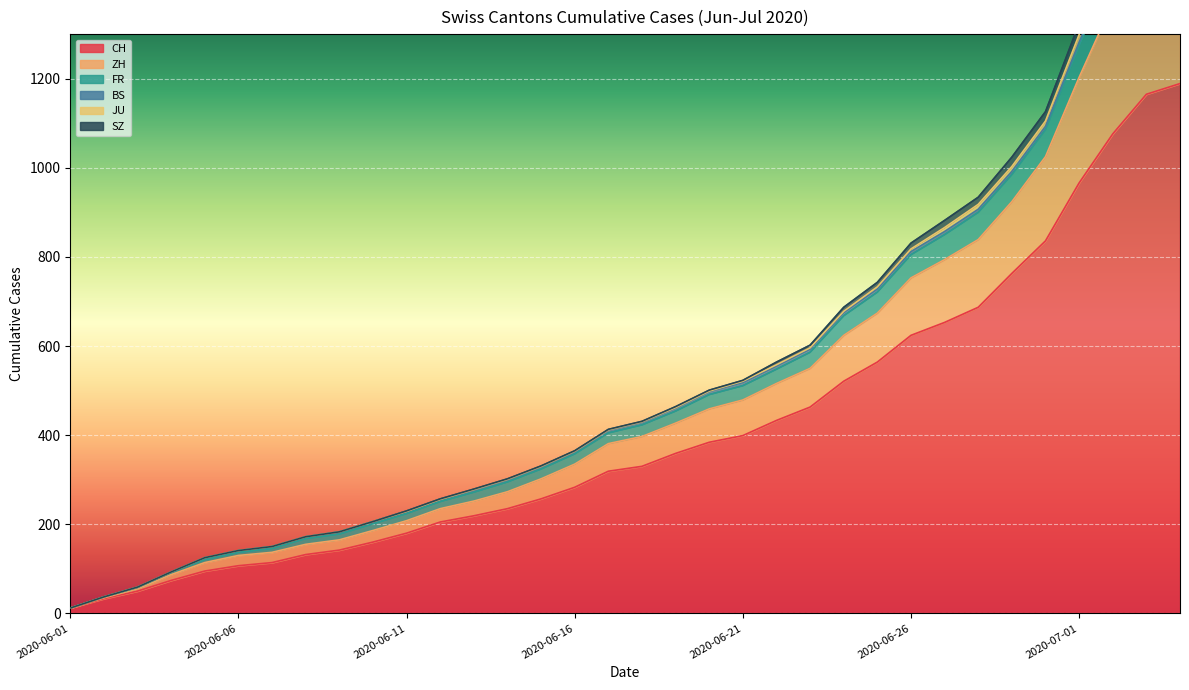

Rank the series at 2020-06-28 from lowest to highest value.

BS, JU, SZ, FR, ZH, CH